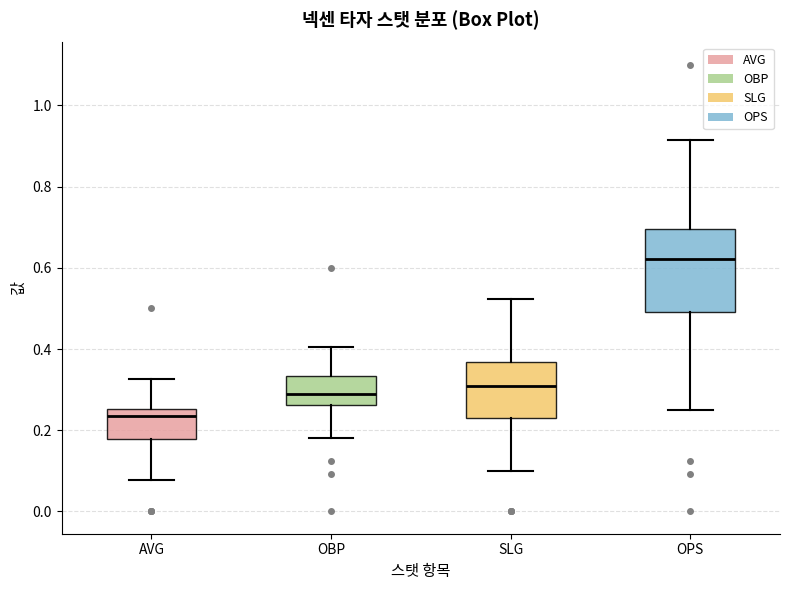

Reading left to right, read every box against the y-axis: the position of its median line, the range the box covers, and the ends of its whiskers. The values are not printed on the chart, so give them approximately, as read against the axis.

AVG: median 0.24, box 0.18 to 0.26, whiskers 0.08 to 0.32
OBP: median 0.30, box 0.26 to 0.34, whiskers 0.18 to 0.40
SLG: median 0.32, box 0.24 to 0.36, whiskers 0.10 to 0.52
OPS: median 0.62, box 0.50 to 0.70, whiskers 0.26 to 0.92